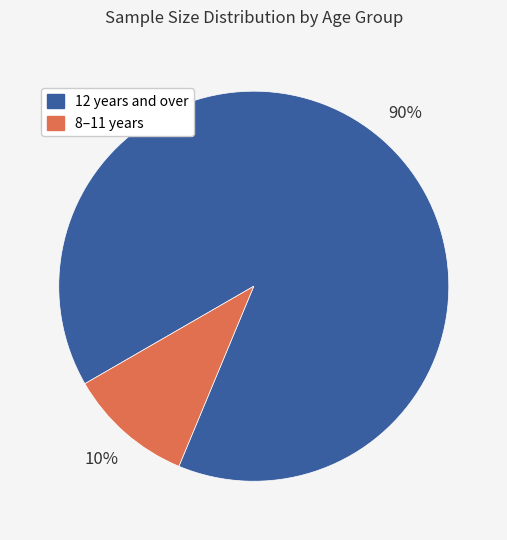

Is the sum of 12 years and over and 8–11 years greater than half?

Yes